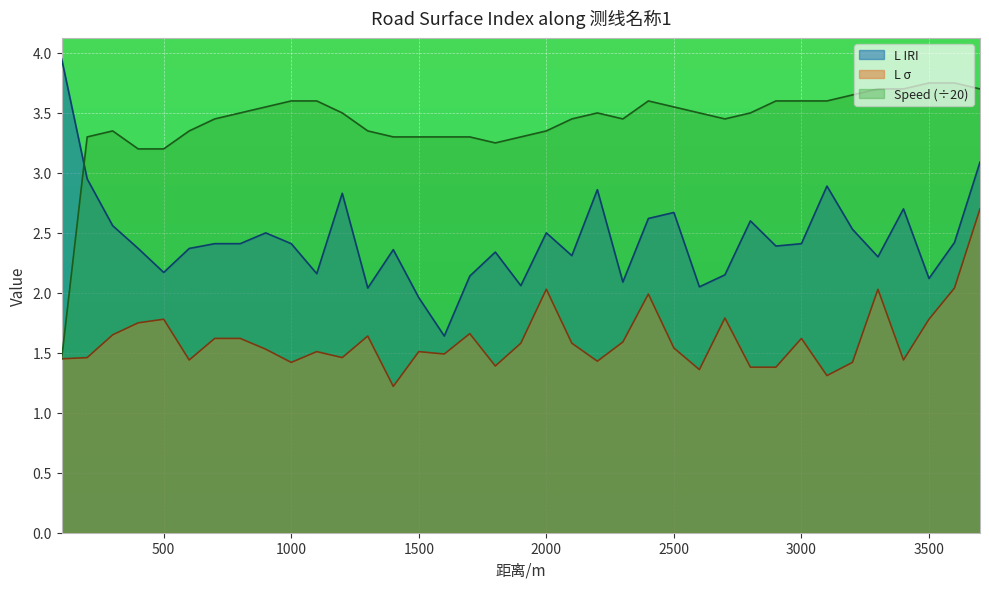

True or false: L IRI and L σ intersect in this chart.

False